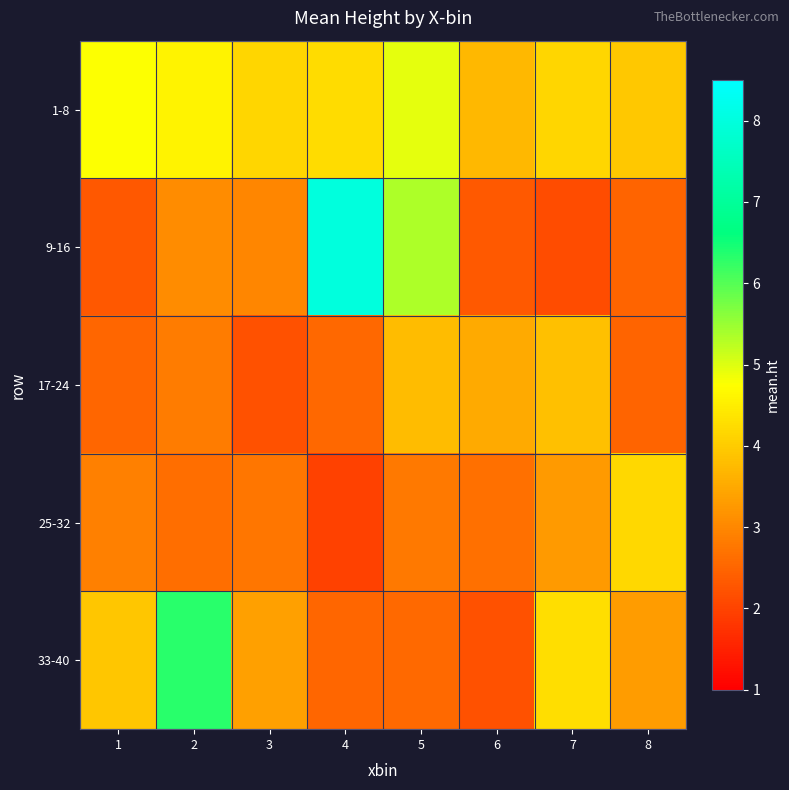

What is the greatest value displayed?

8.0